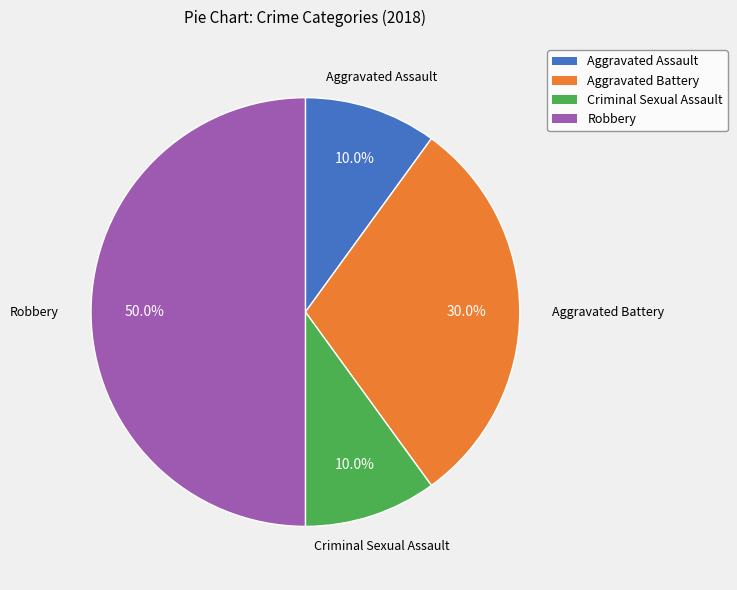

Combined, what portion of the pie is Robbery and Aggravated Battery?

80.0%